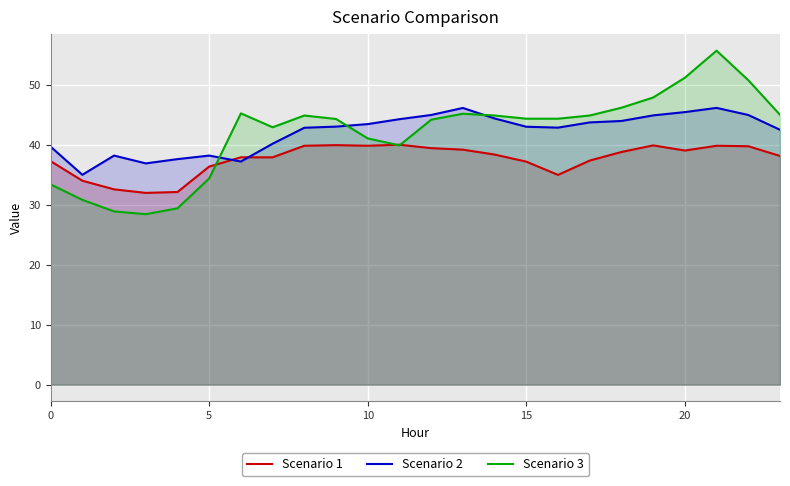

What is the label of the 15th point from the right?

9